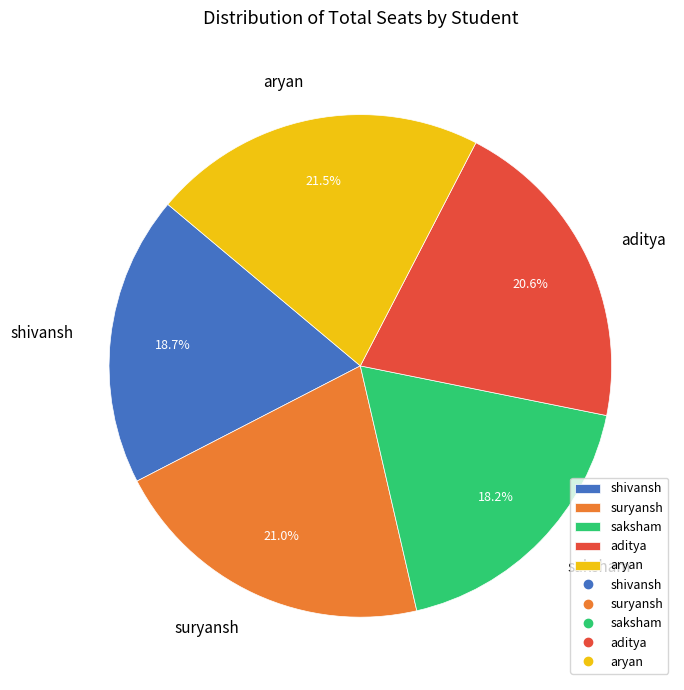

What percentage is the shivansh slice, to the nearest percent?

19%